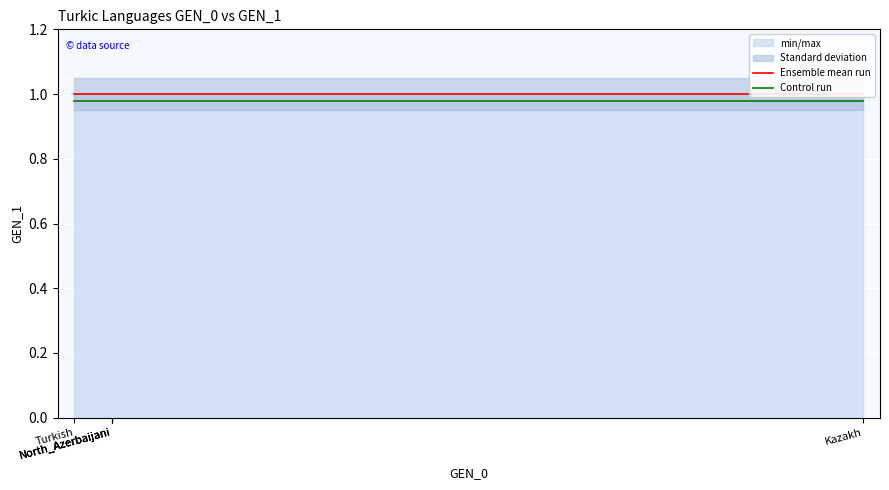

Between Turkish and North_Azerbaijani, which series saw the biggest shift?

Ensemble mean run